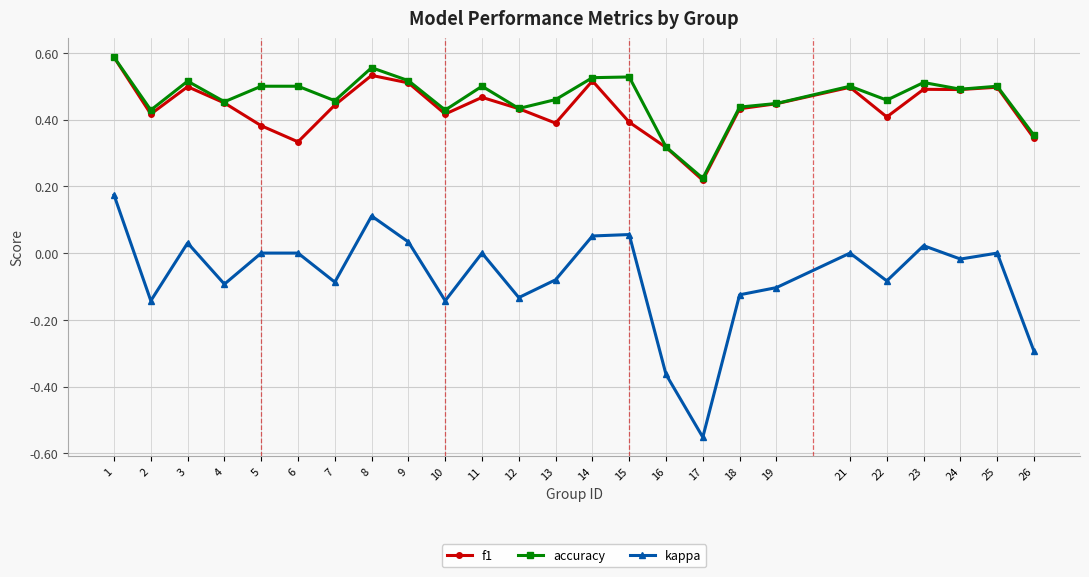

Which category has the lowest value across all series?

17